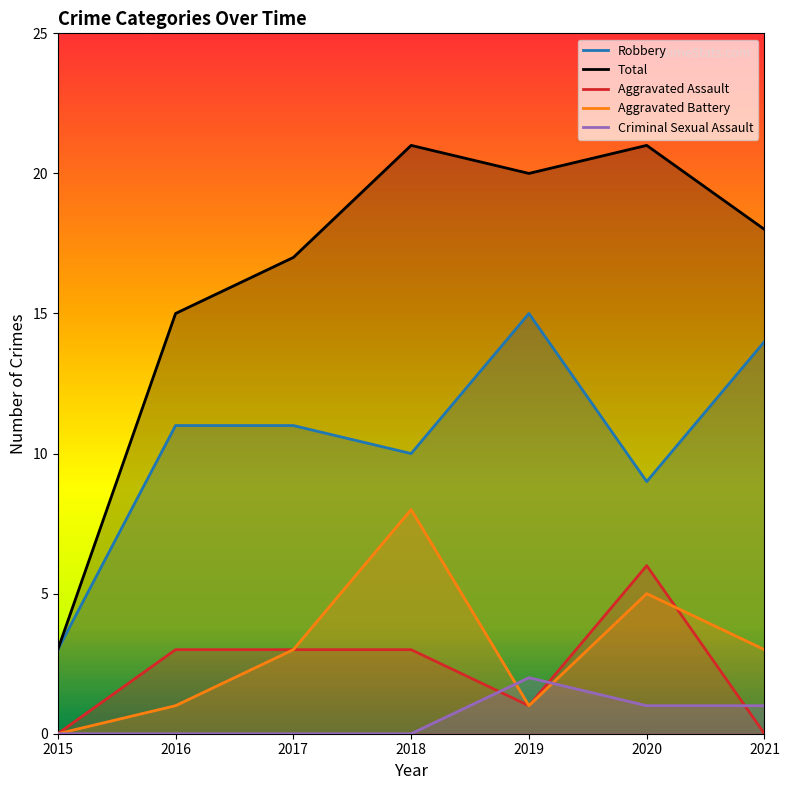

Rank the categories by Total value from highest to lowest.

2018, 2020, 2019, 2021, 2017, 2016, 2015